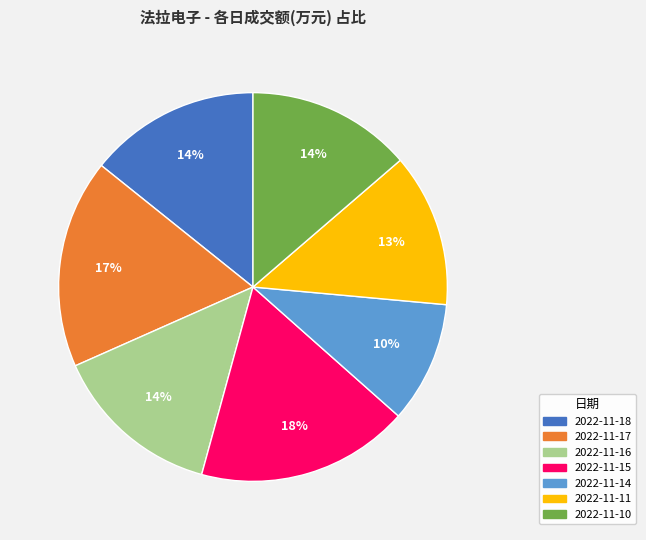

What is the ratio of the value at 2022-11-18 to the value at 2022-11-14?

1.4